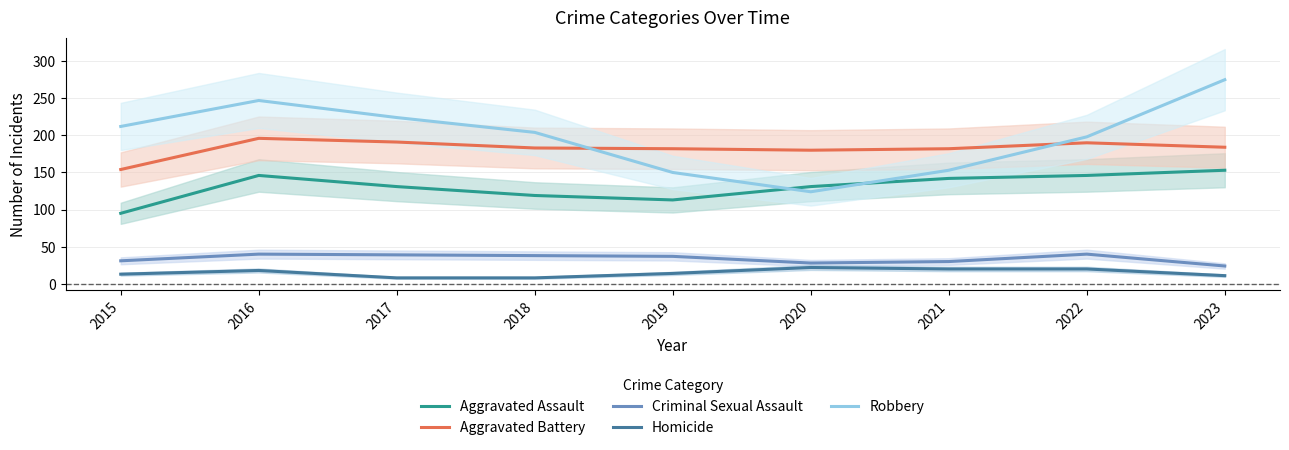

True or false: Criminal Sexual Assault and Aggravated Assault cross at least once.

False